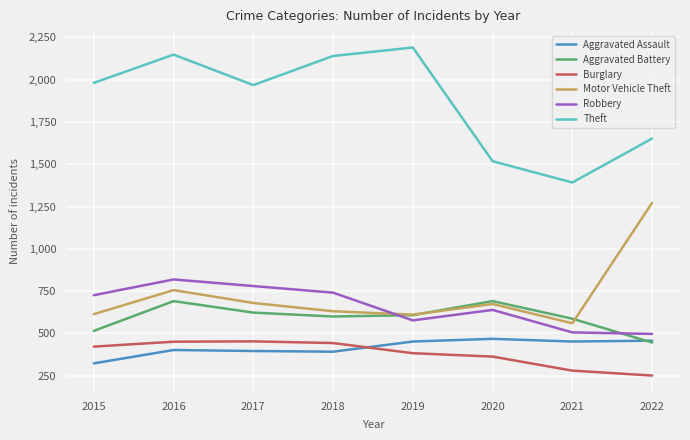

Which series has the largest total across all categories?

Theft